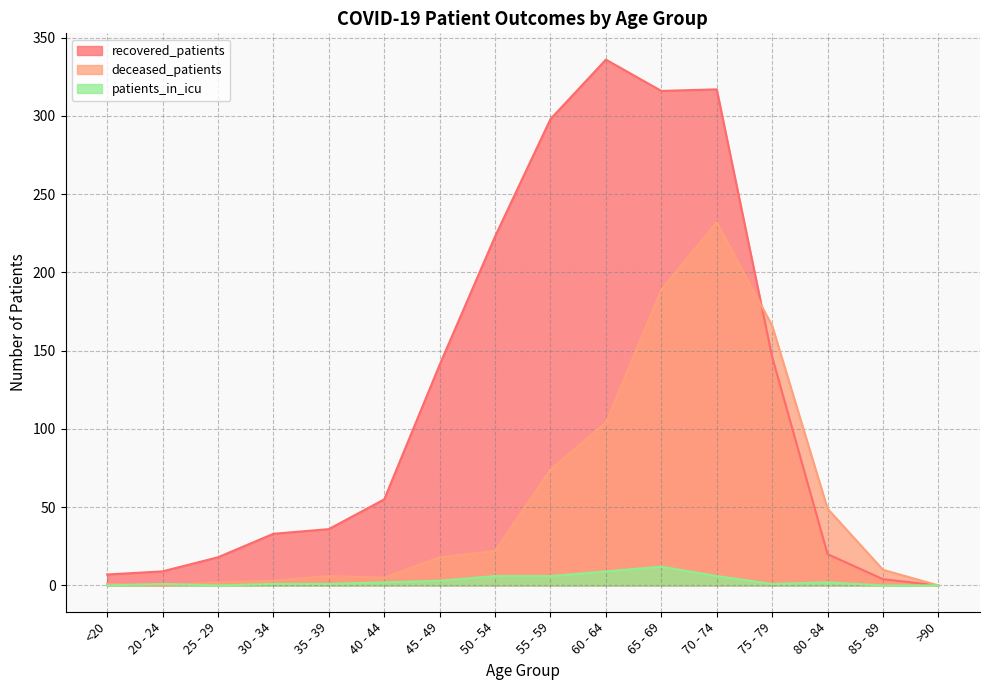

What is the difference between the maximum and minimum values in the patients_in_icu series?

12